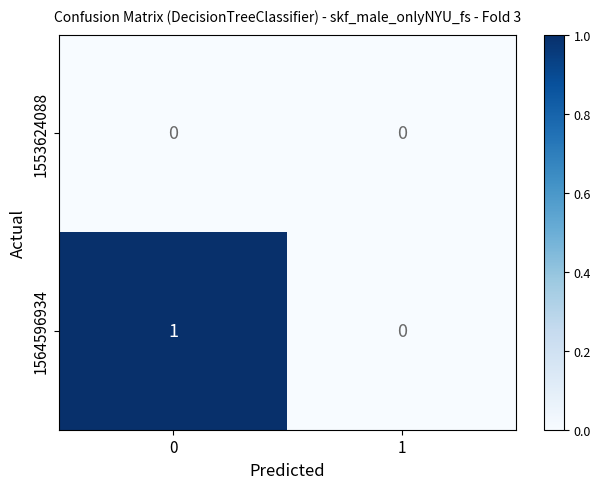

List the series in order of their overall mean, lowest first.

1553624088, 1564596934